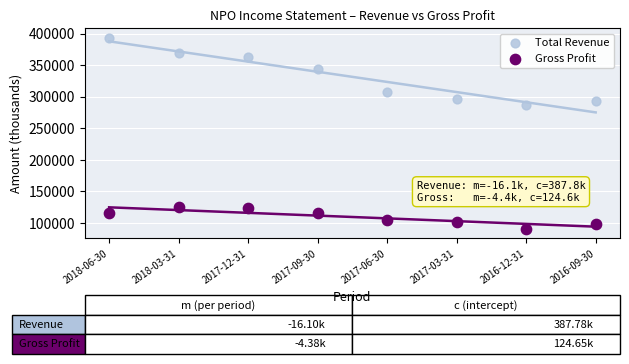

What are all the series names shown in the legend?

Total Revenue, Gross Profit